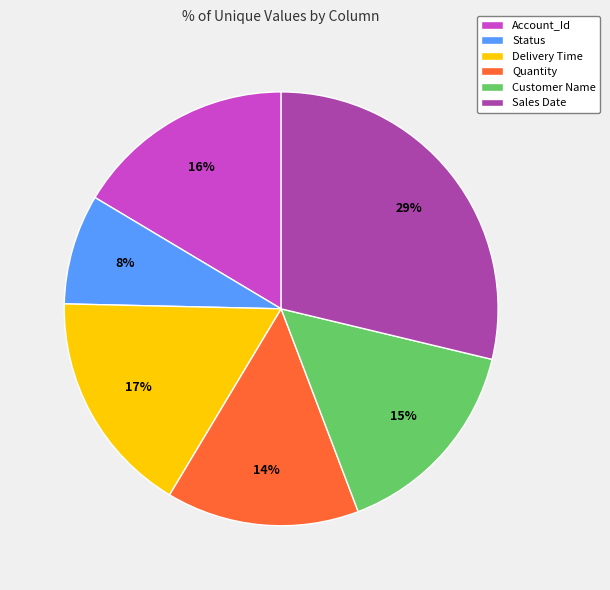

Does any single category account for the majority?

No